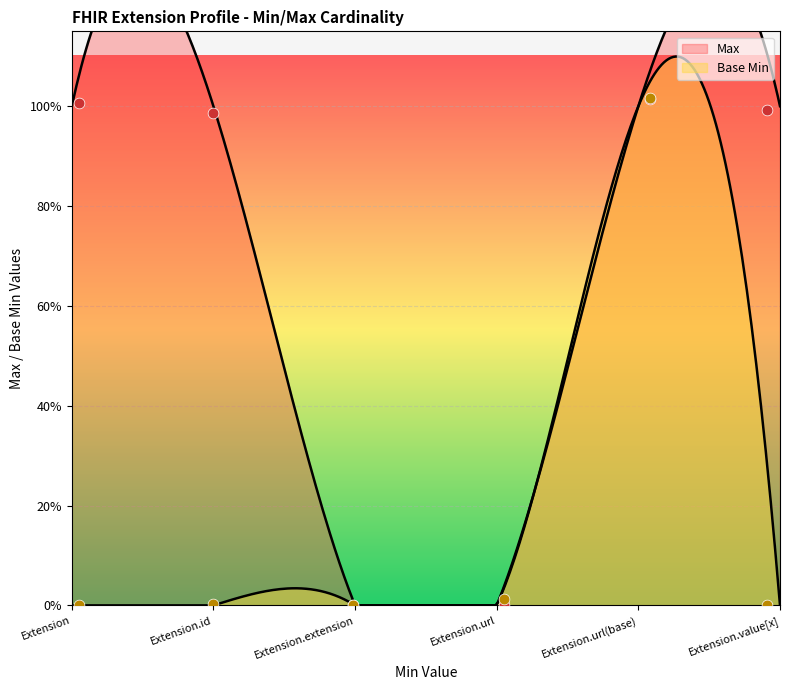

Which series has the largest total across all categories?

Max